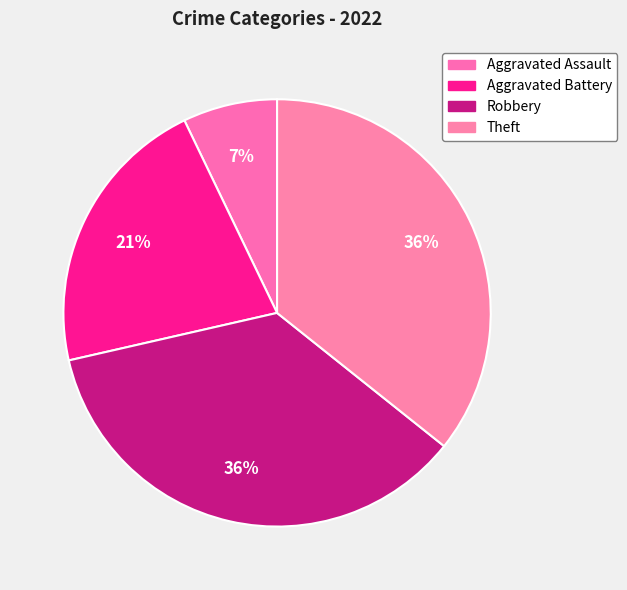

To the nearest percent, what is the difference between the largest and smallest slice percentages?

29%